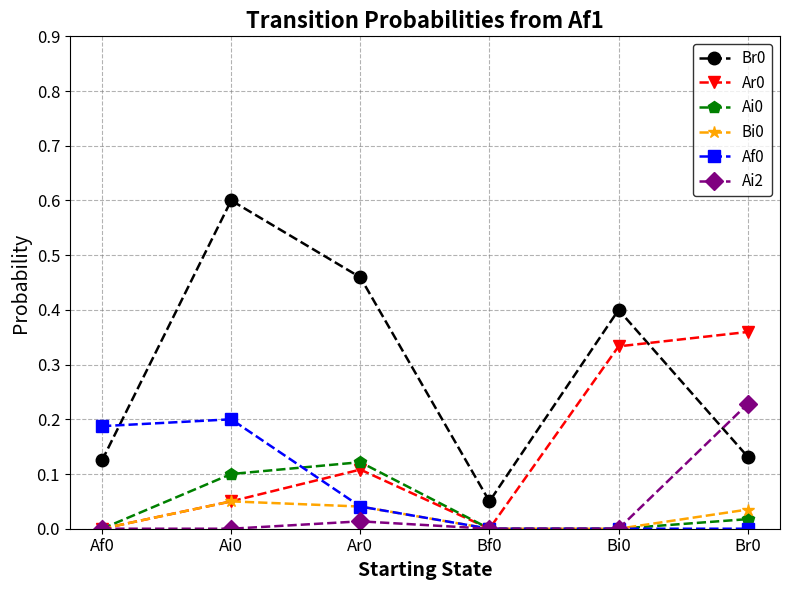

True or false: Br0 has more than 0 interior local peaks.

True